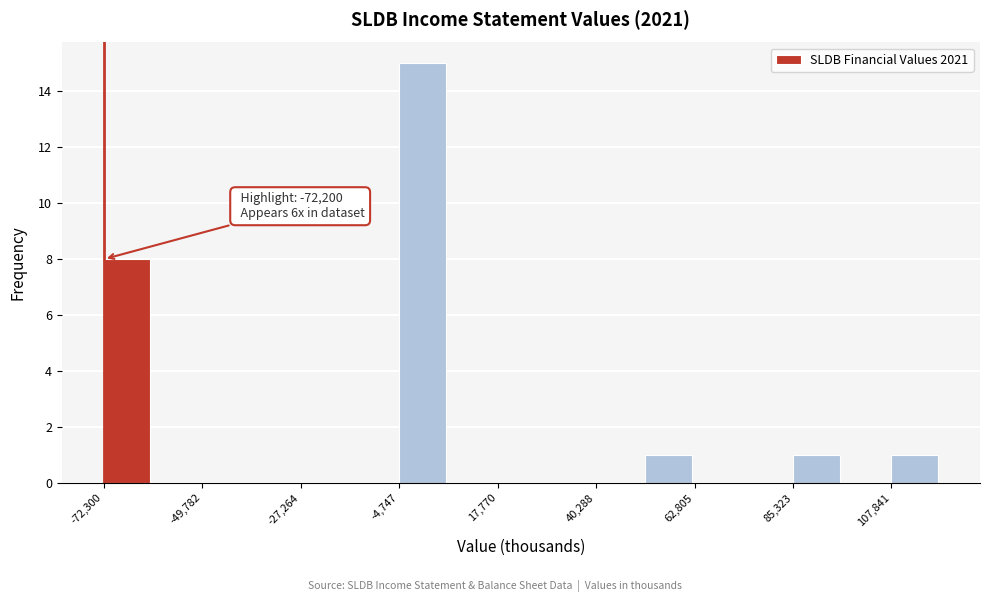

Read against the x-axis, roughly where is the centre of the tallest bar?

0